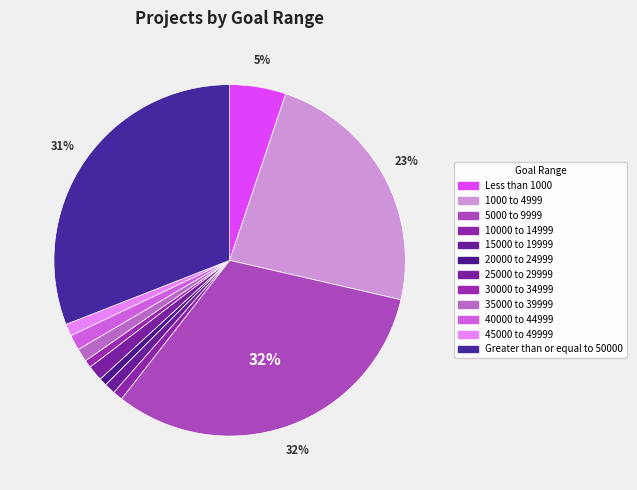

Which category has the biggest portion of the pie?

5000 to 9999